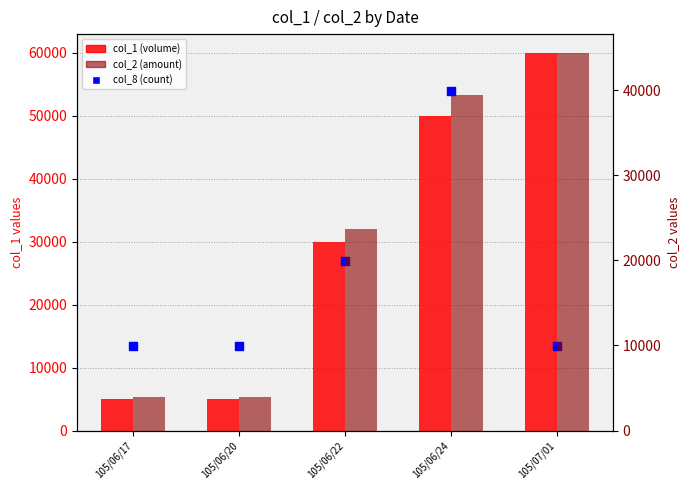

Is the value of col_2 (amount) at 105/06/17 greater than the value of col_1 (volume) at 105/06/20?

No